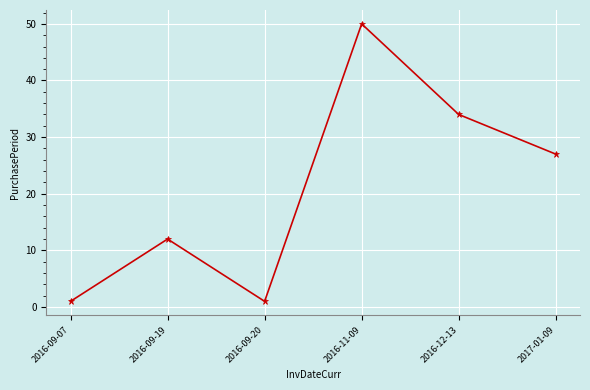

What is the change in value from 2016-09-07 to 2016-11-09?

+49